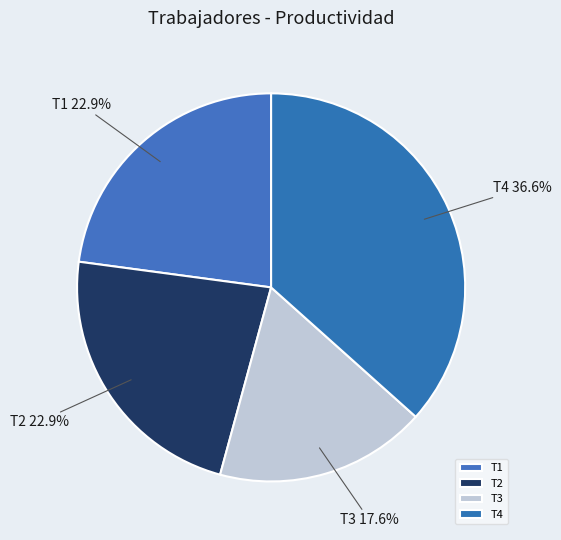

Is it true that T2 is 15% of the pie?

False